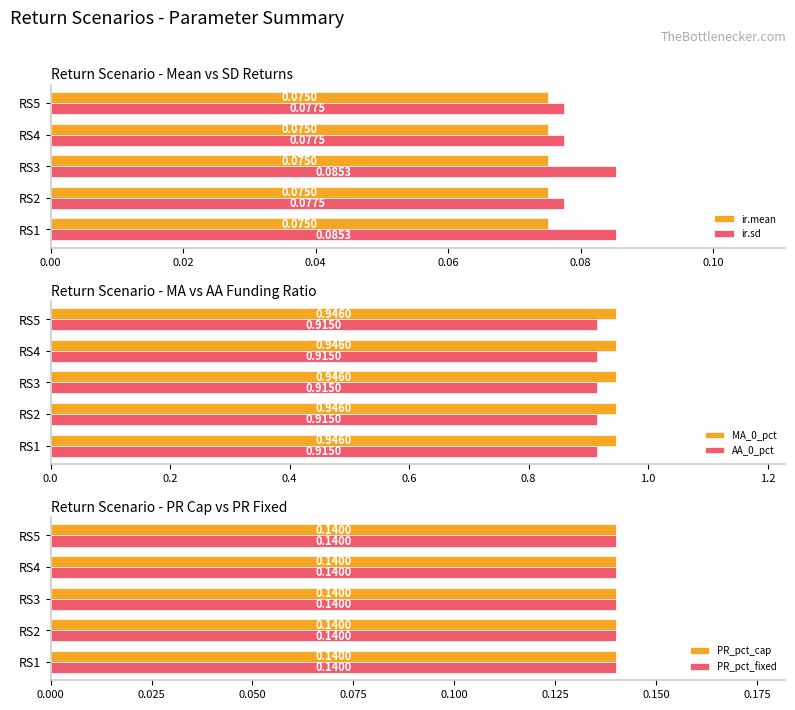

Which series has the widest spread of values?

ir.sd